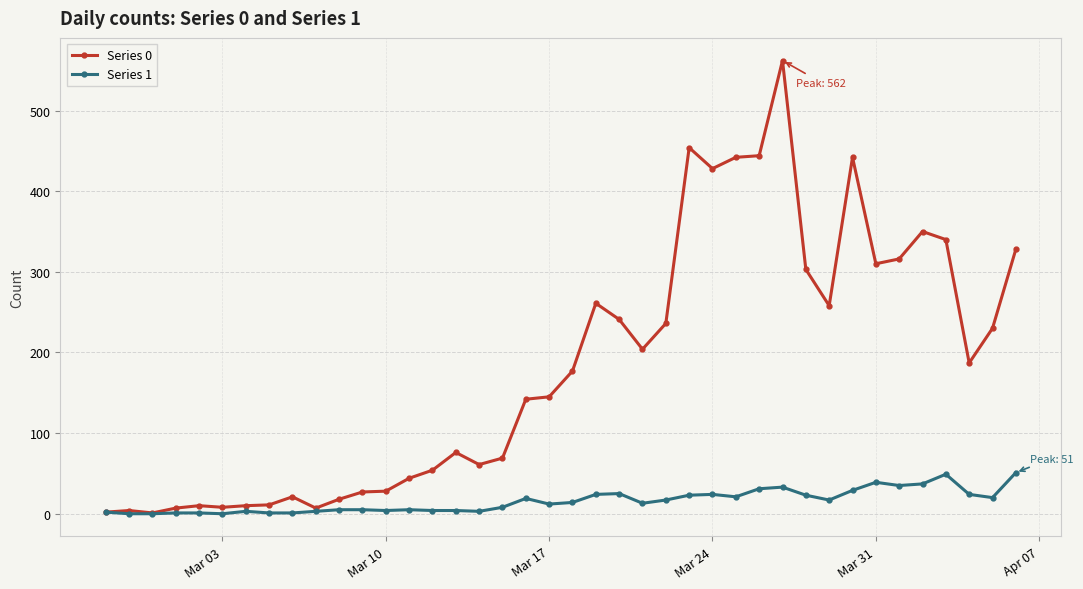

Does the chart display data point markers on the line(s)?

Yes